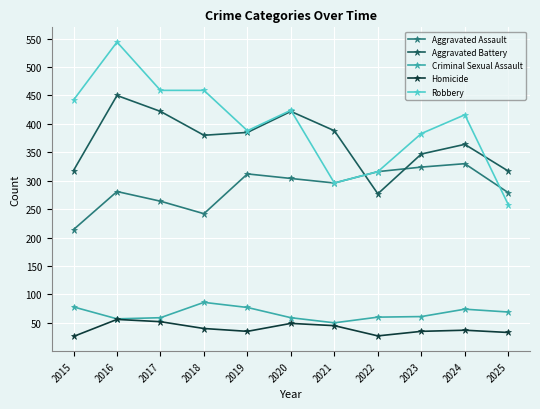

True or false: Criminal Sexual Assault and Aggravated Battery cross at least once.

False